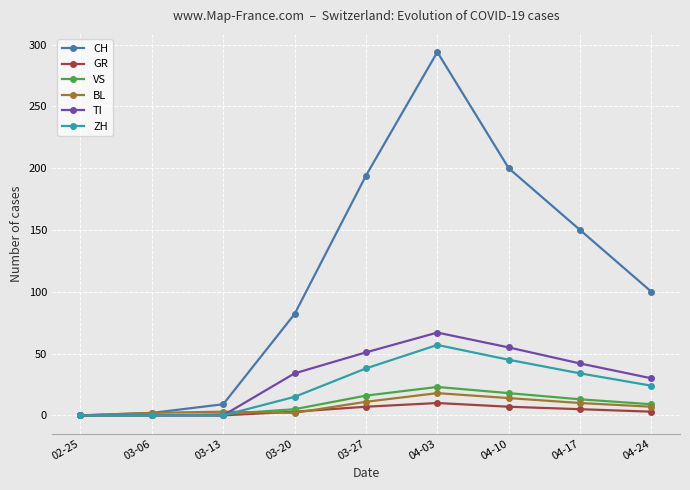

At 04-03, list the series in order from largest to smallest.

CH, TI, ZH, VS, BL, GR